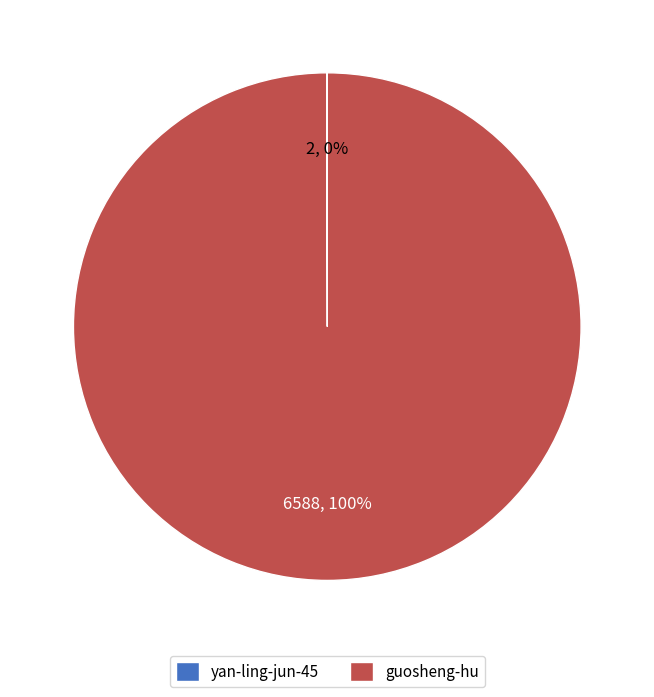

The guosheng-hu slice represents 88% of the pie. True or false?

False